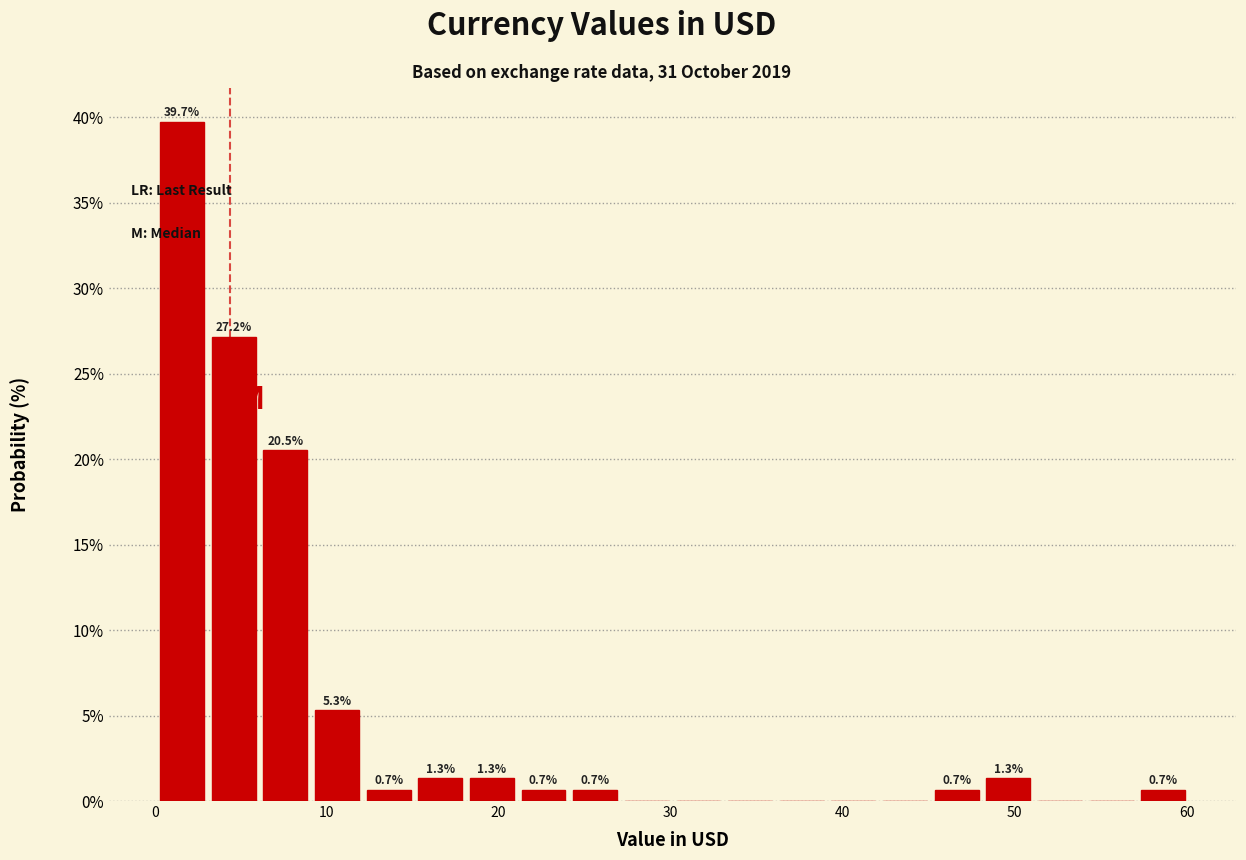

Read against the x-axis, roughly where is the centre of the tallest bar?

2